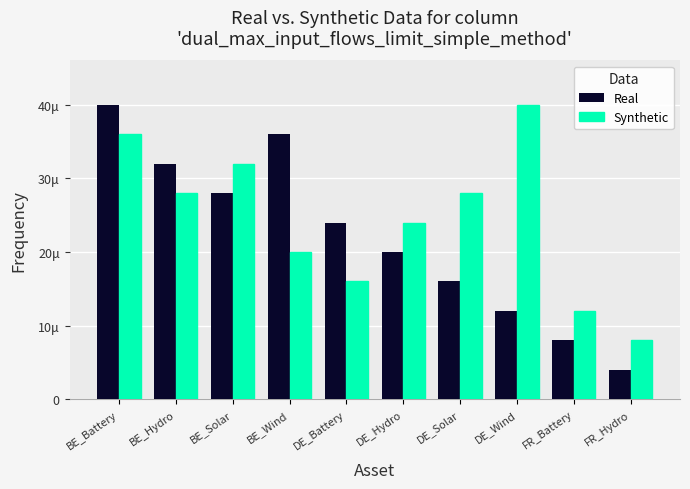

Between DE_Solar and FR_Battery, which series saw the biggest shift?

Synthetic